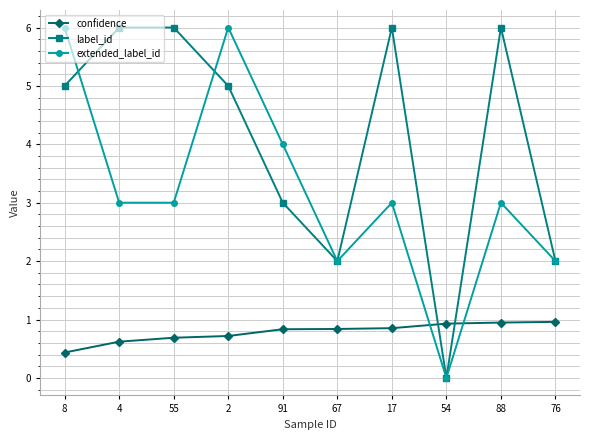

What is the difference between the highest and lowest values at 2?

5.3